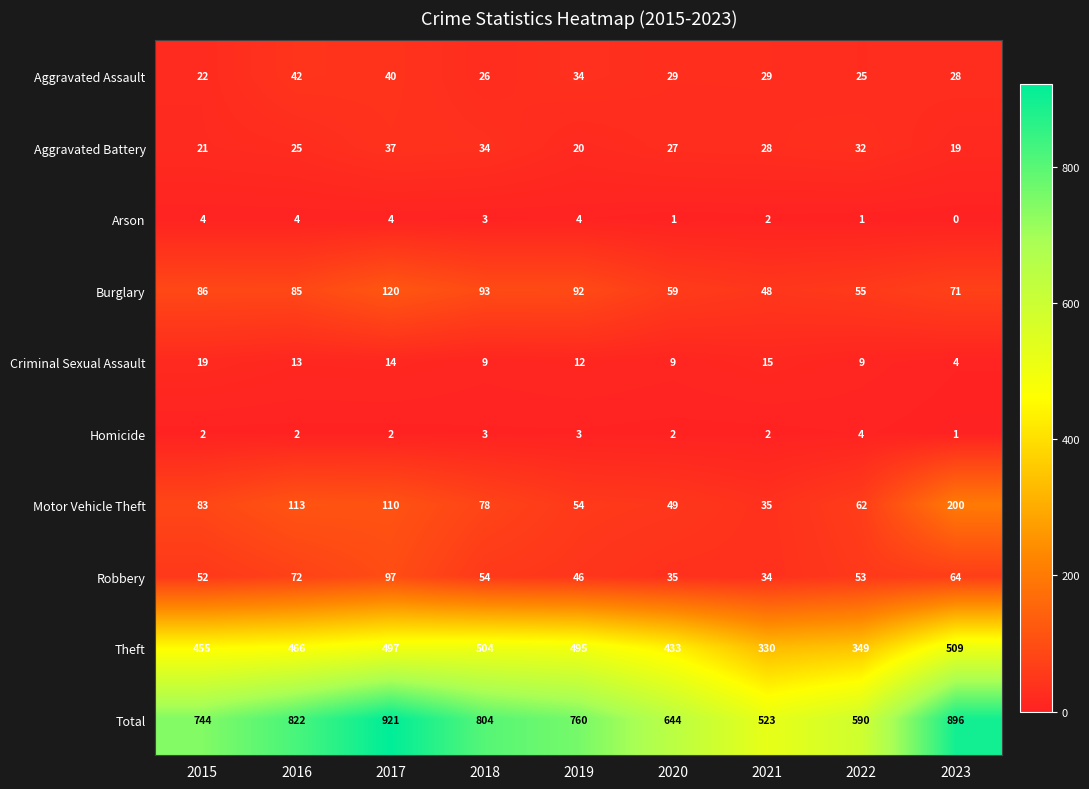

What is the difference between the second highest and second lowest values in the Motor Vehicle Theft series?

64